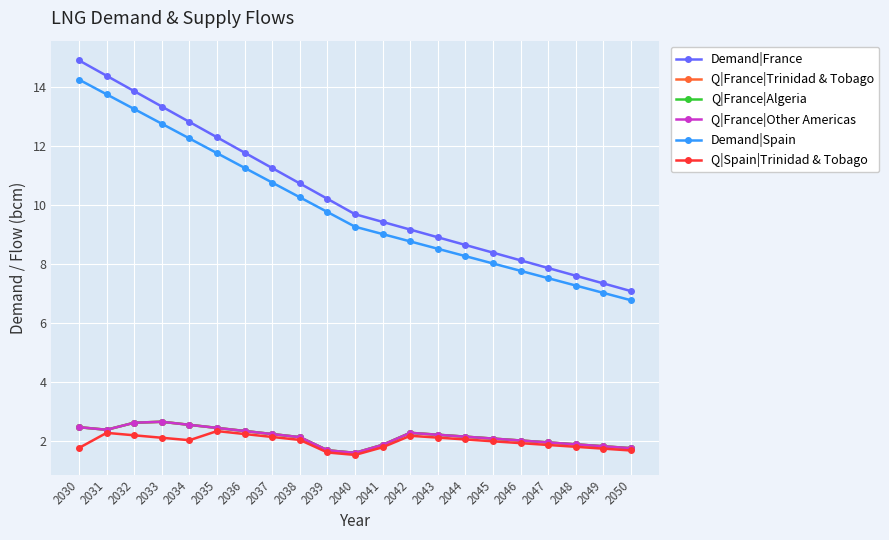

Rank the categories by Q|France|Other Americas value from lowest to highest.

2040, 2039, 2050, 2049, 2041, 2048, 2047, 2046, 2045, 2038, 2044, 2043, 2037, 2042, 2036, 2031, 2035, 2030, 2034, 2032, 2033